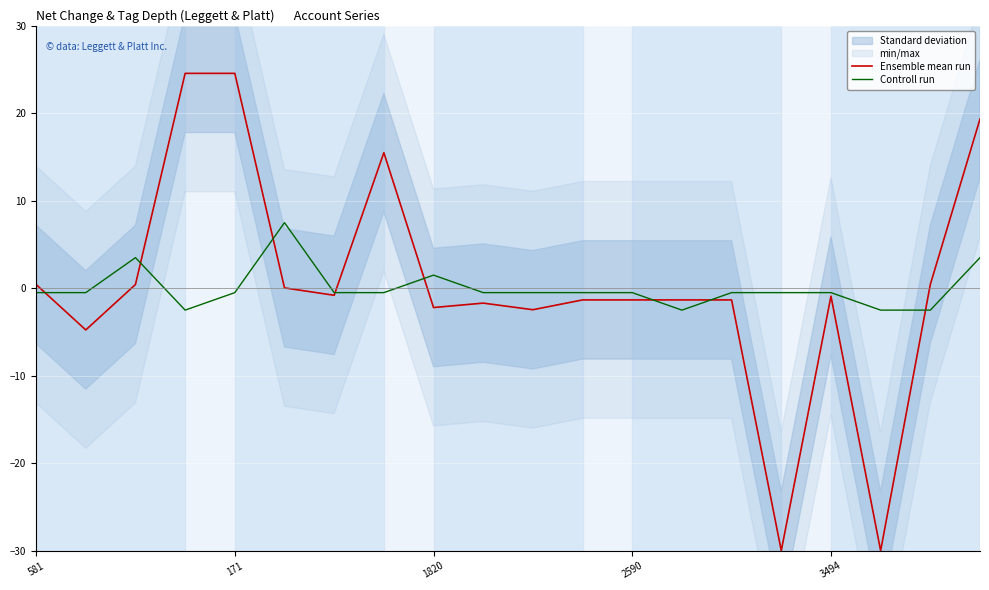

What is the difference between the highest and lowest values at 18?

2.9